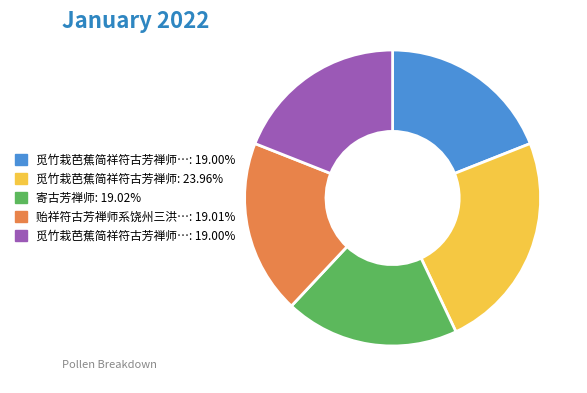

Is there a majority slice in this chart?

No